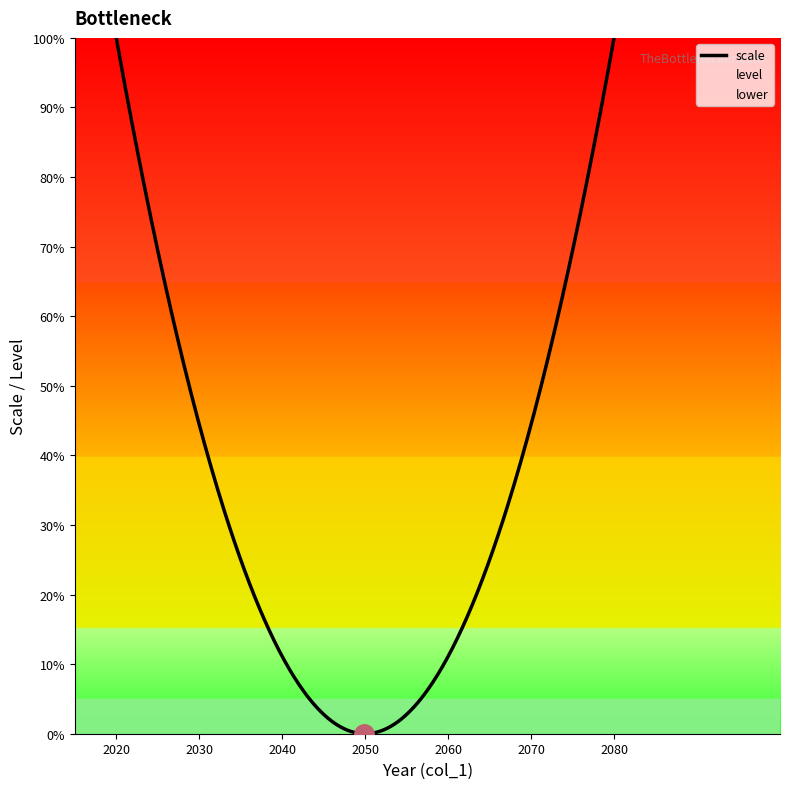

What is the value of the upper point at the 6th from the left?

1